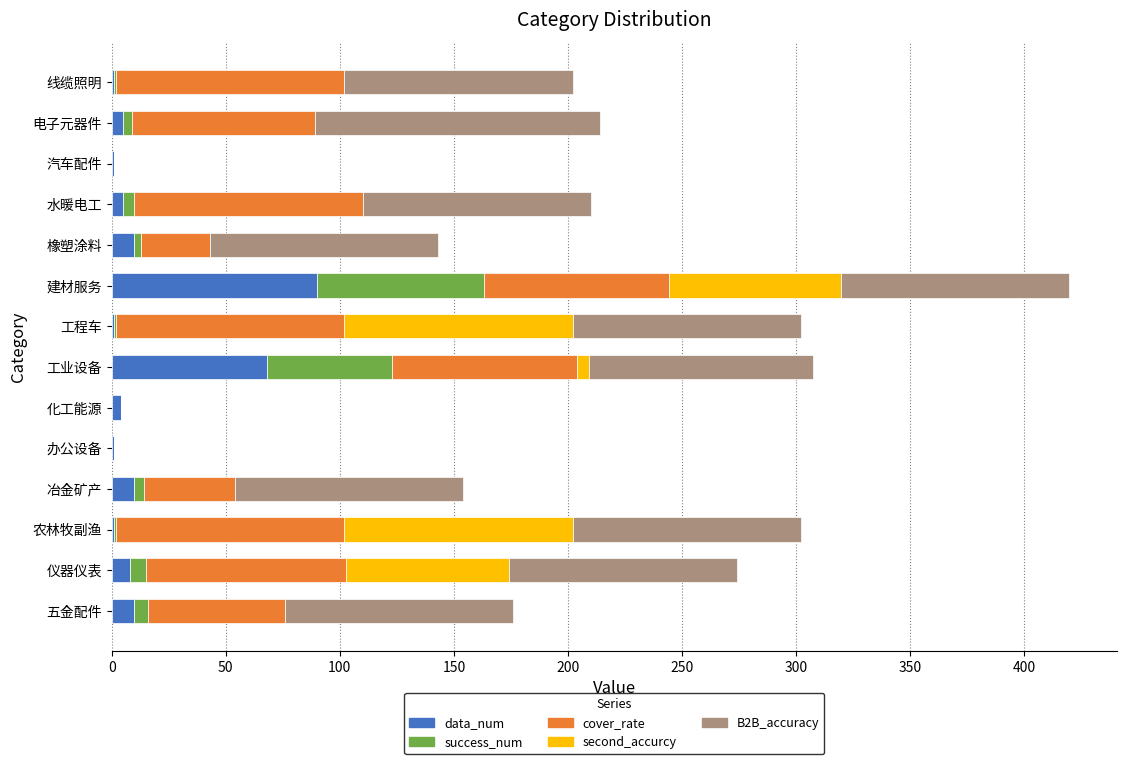

At which category is the sum across all series the highest?

建材服务